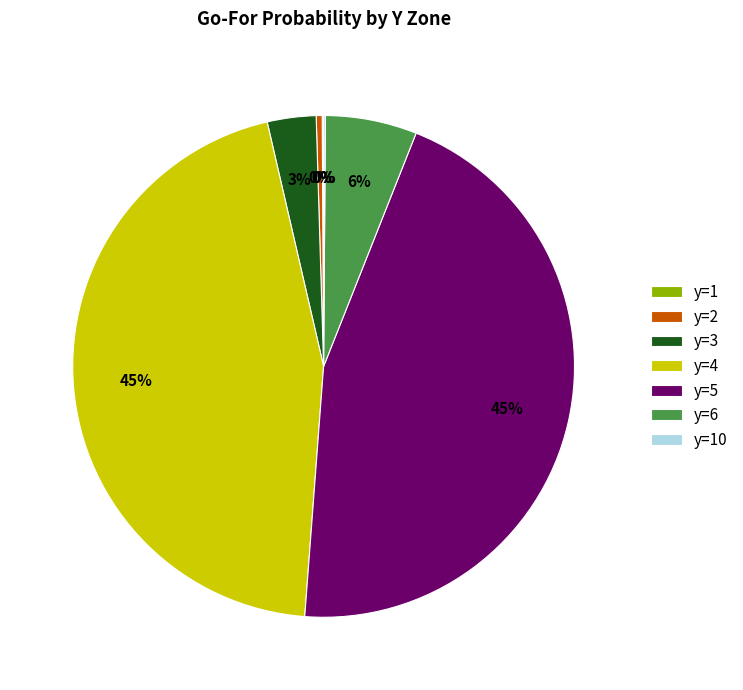

Between y=6 and y=4, which is larger?

y=4